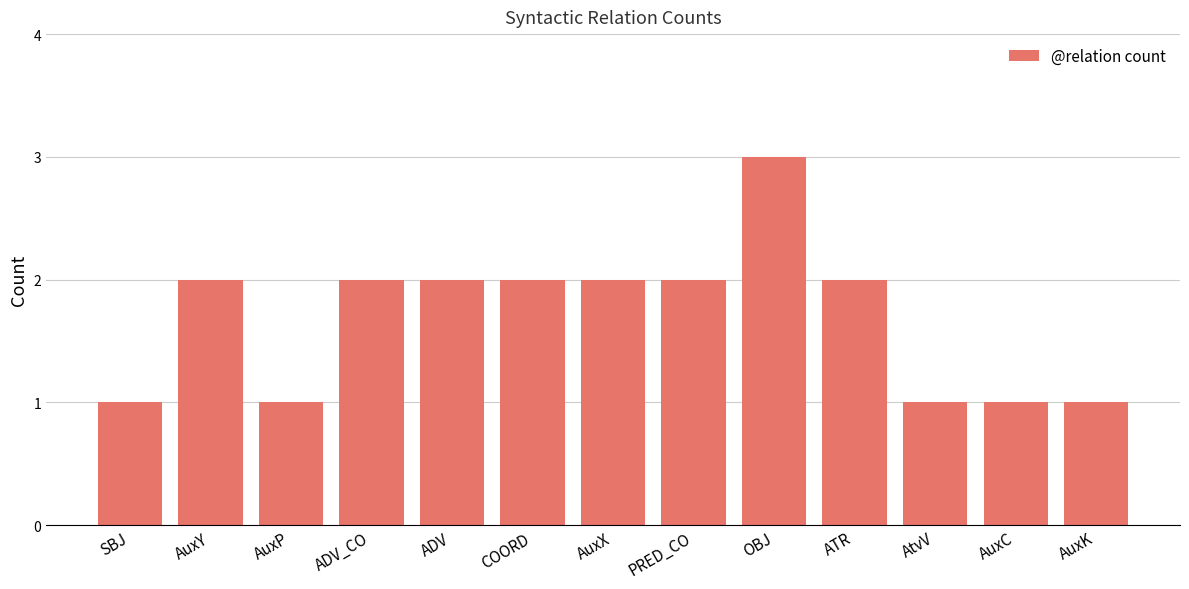

The chart shows a value of 4 at ADV. True or false?

False